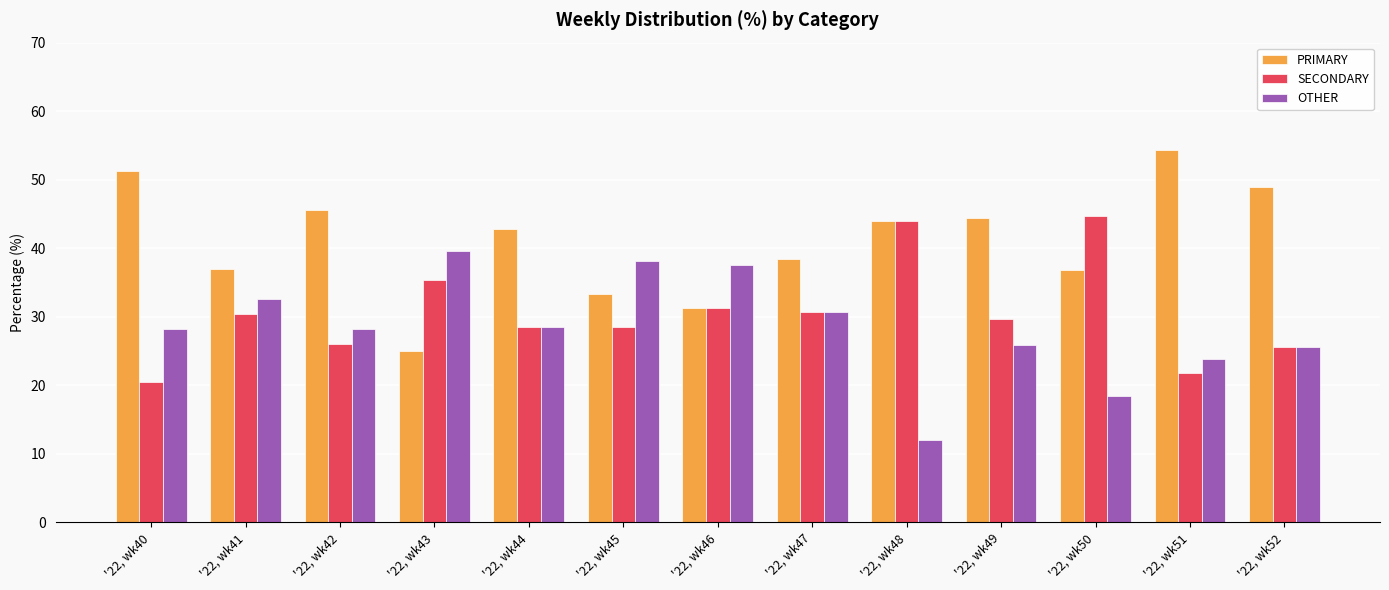

Rank the series by their average value, from highest to lowest.

PRIMARY, SECONDARY, OTHER